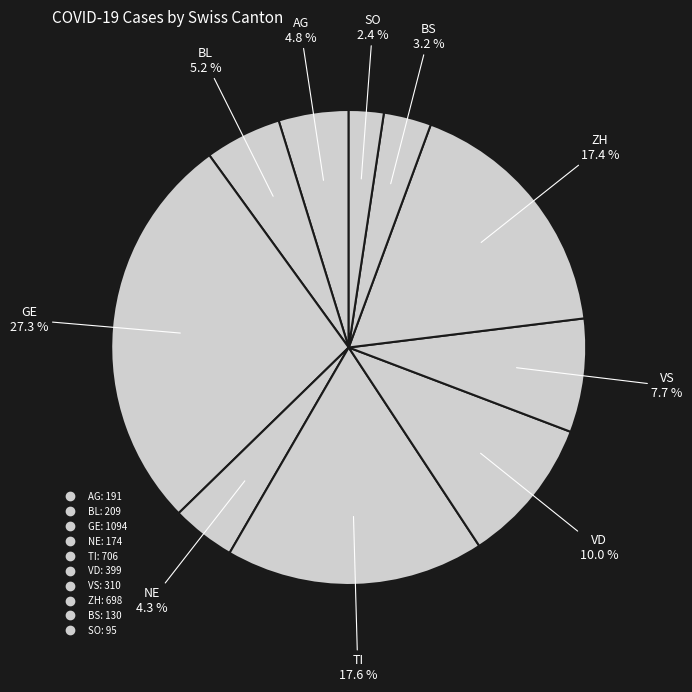

Count the number of slices in the pie.

10